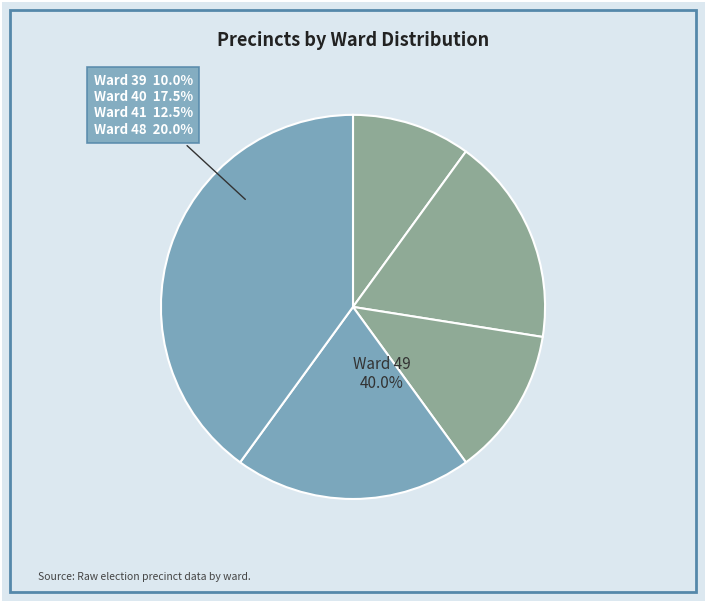

How many slices are in this pie chart?

5